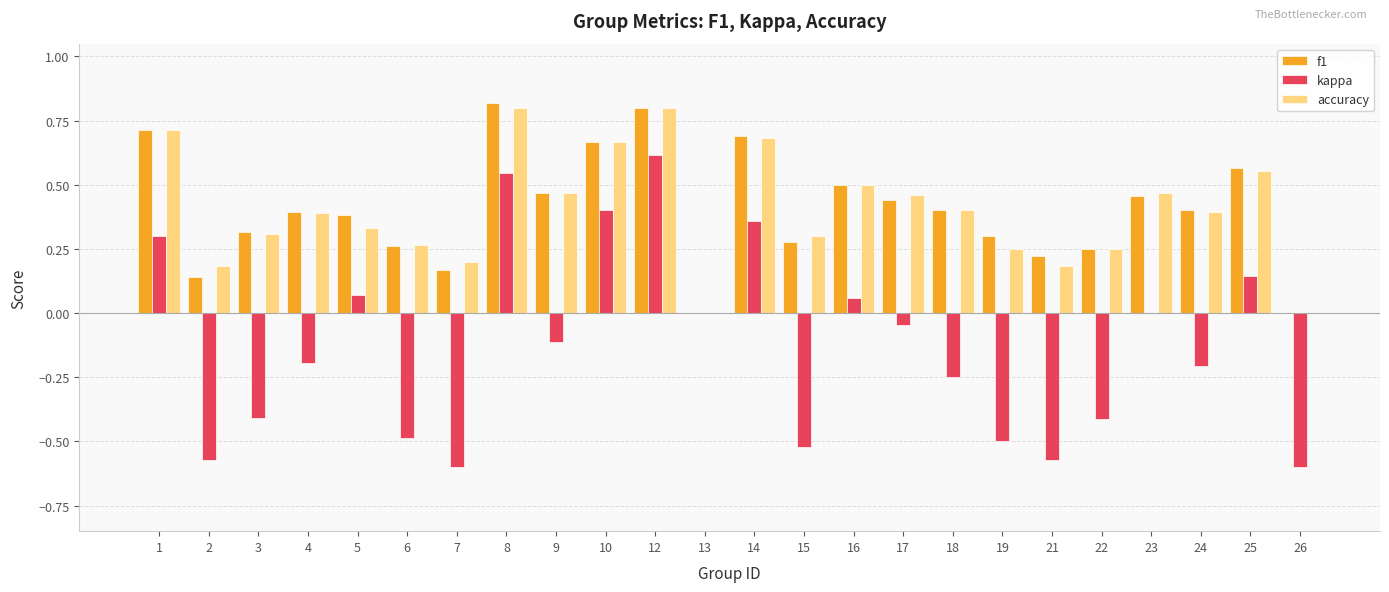

At which category is the sum across all series the highest?

12